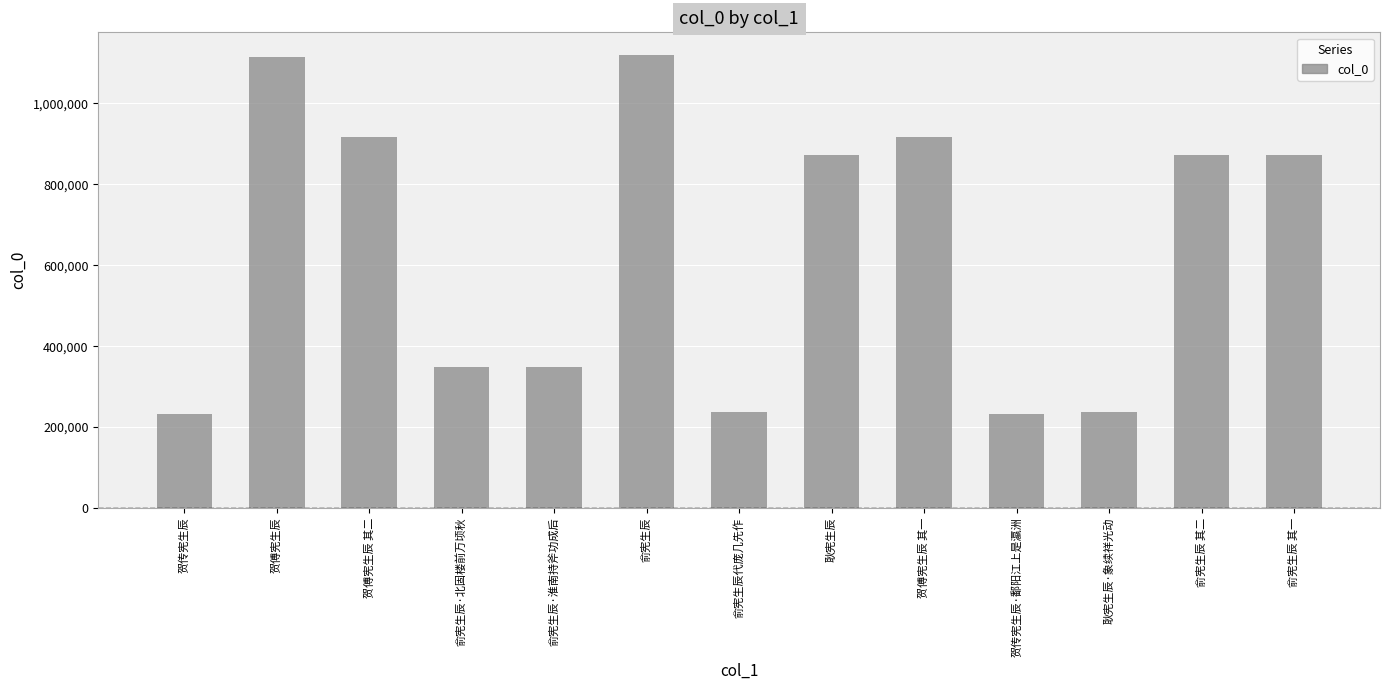

What is the maximum value shown in the chart?

1119795